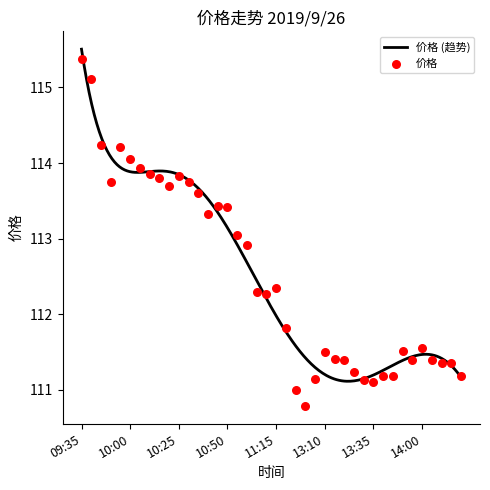

What is the change in value from 10:15 to 14:10?

-2.5